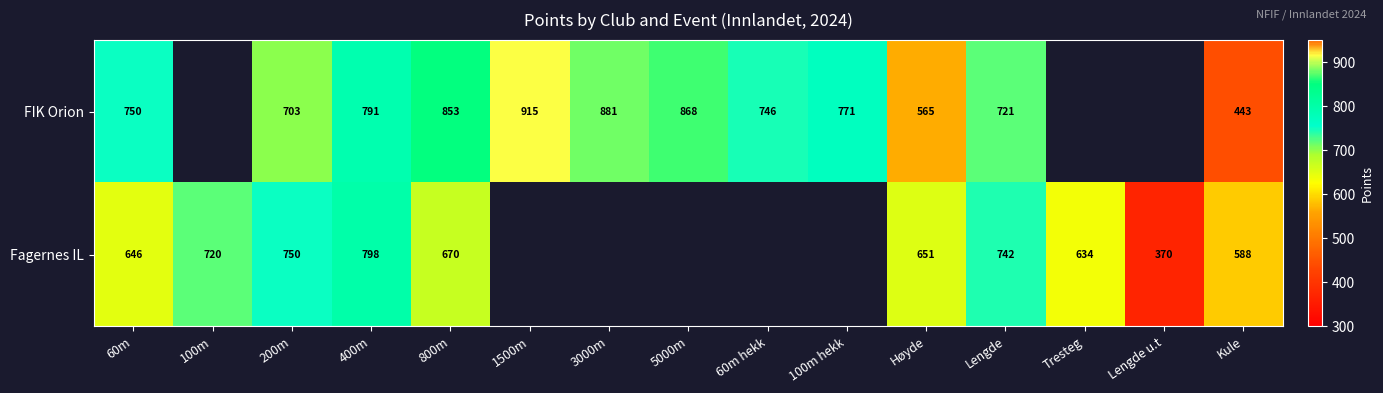

Rank the series at Høyde from highest to lowest value.

Fagernes IL, FIK Orion